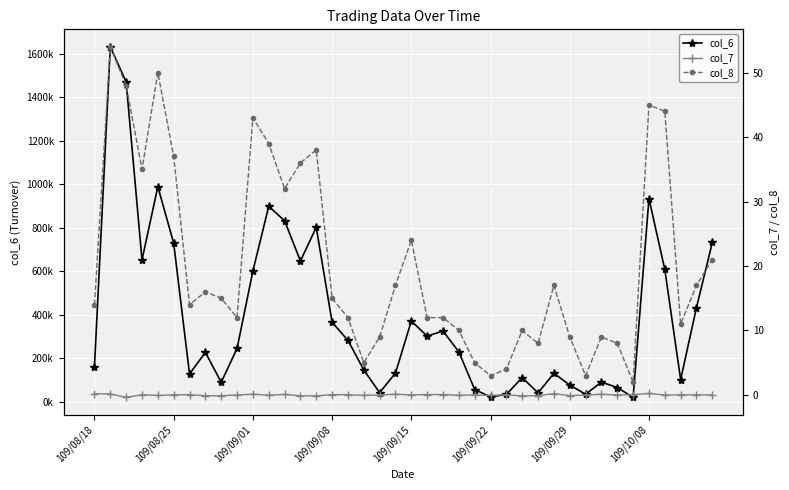

True or false: col_8 and col_7 cross at least once.

False